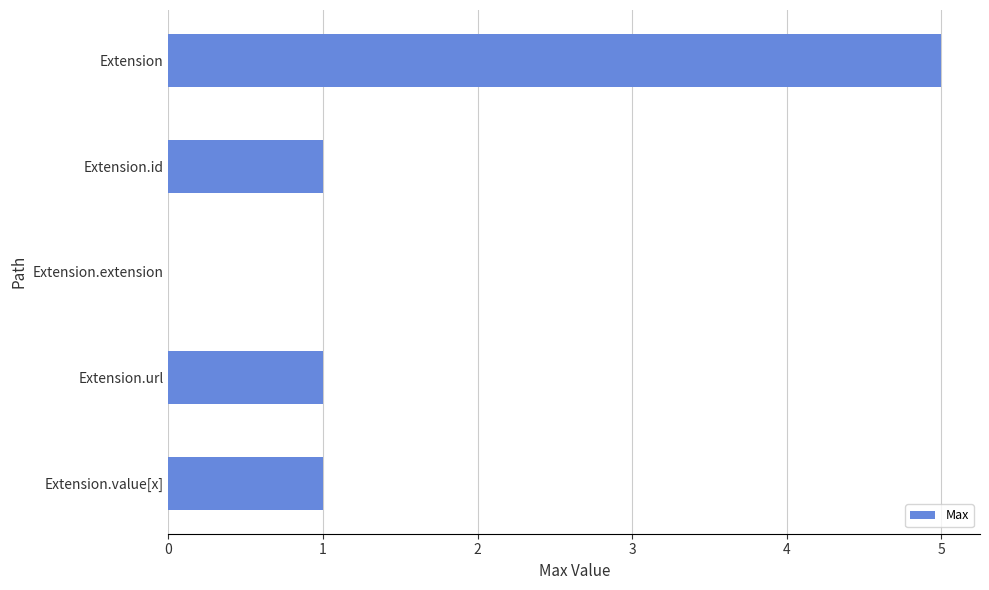

What is the sum of the values at Extension and Extension.value[x]?

6